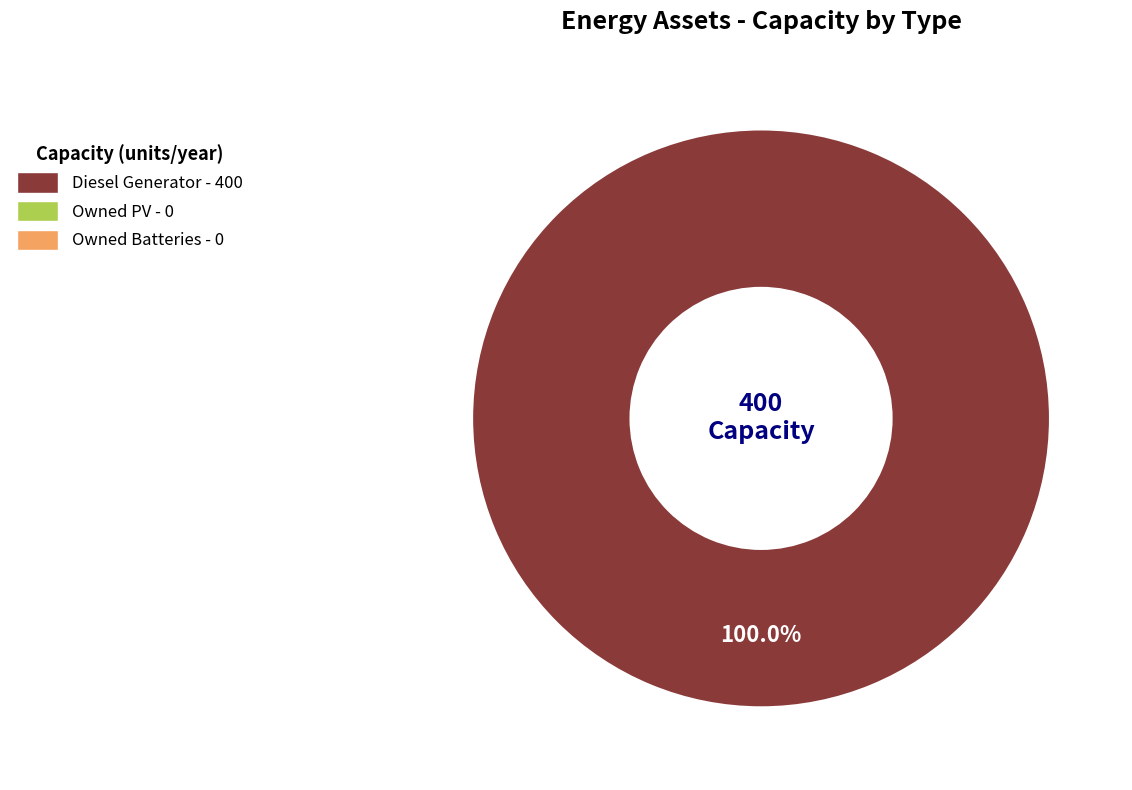

Count the number of slices in the pie.

1